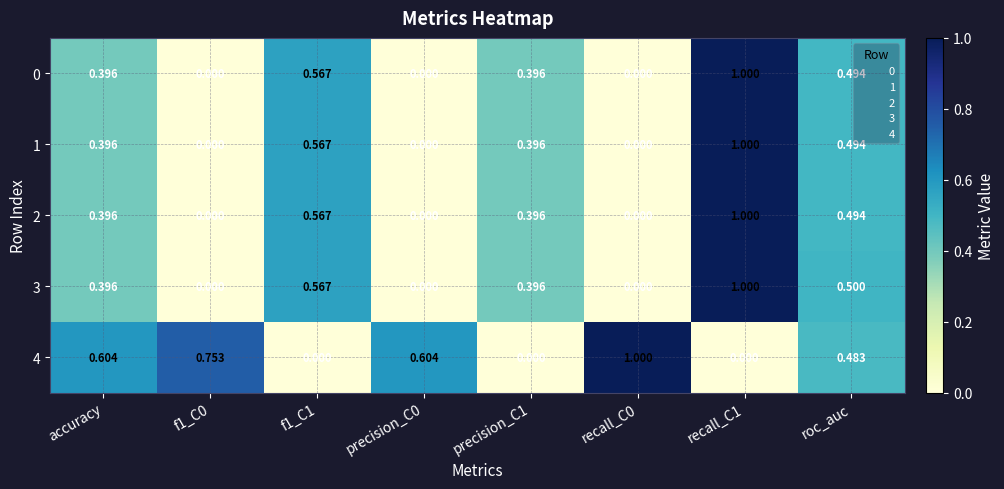

How many series are shown in this chart?

5